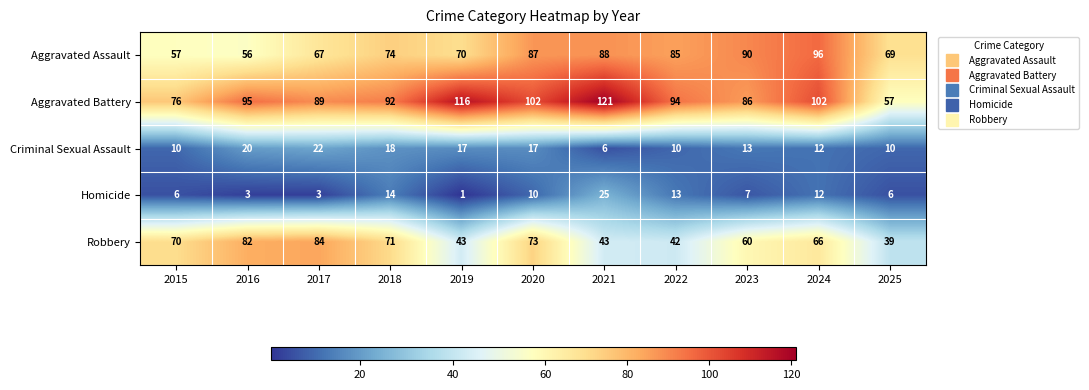

Which series changed the most between 2022 and 2025?

Aggravated Battery